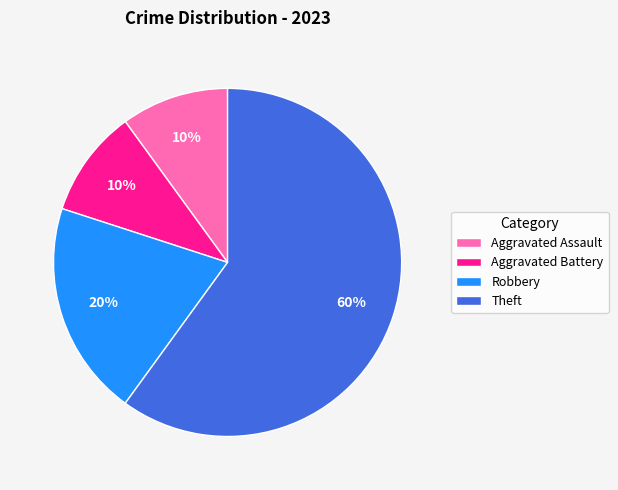

Is it true that Aggravated Battery is 10% of the pie?

True